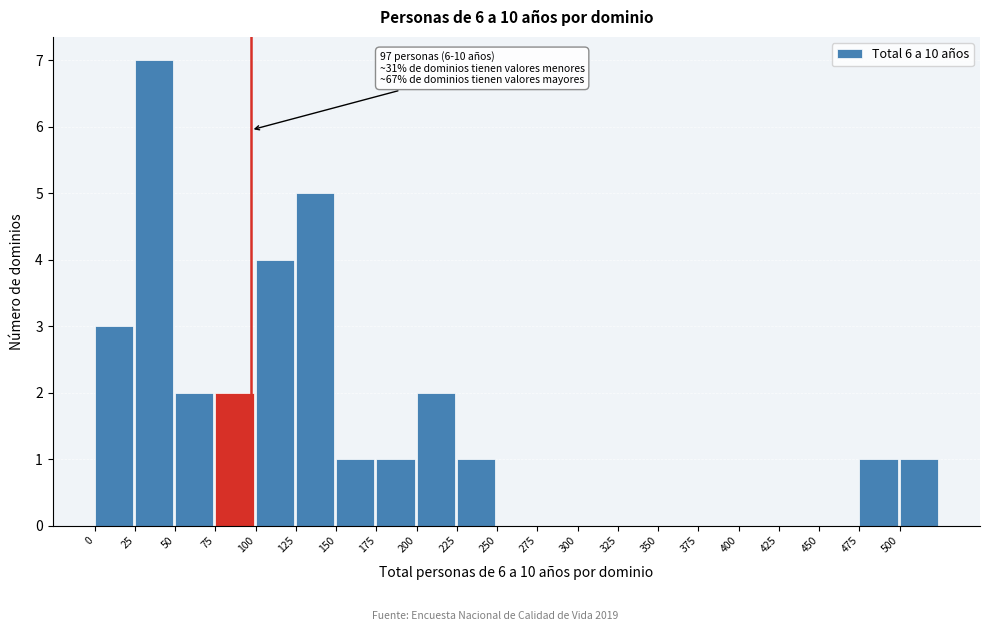

Over which range of the x-axis is the bar tallest?

25 to 50